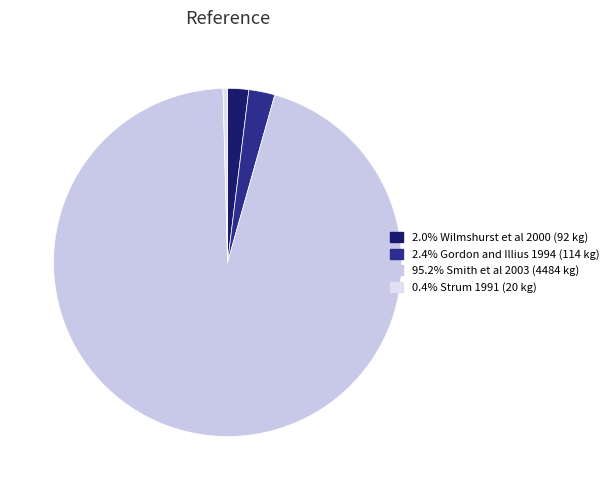

What is the largest slice in the pie chart?

Smith et al 2003